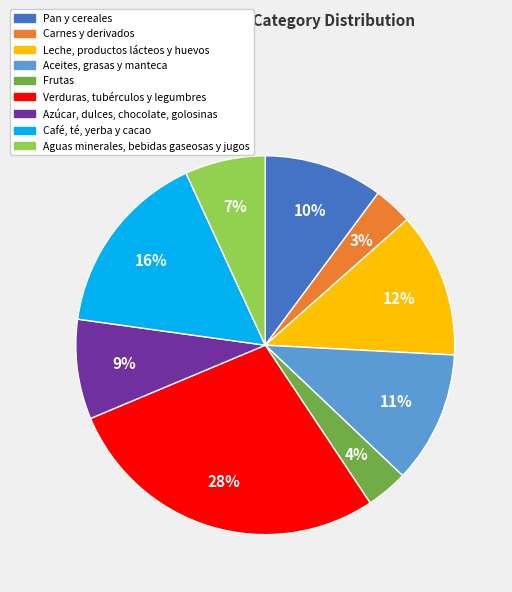

Rank the categories by value from highest to lowest.

Verduras, tubérculos y legumbres, Café, té, yerba y cacao, Leche, productos lácteos y huevos, Aceites, grasas y manteca, Pan y cereales, Azúcar, dulces, chocolate, golosinas, Aguas minerales, bebidas gaseosas y jugos, Frutas, Carnes y derivados